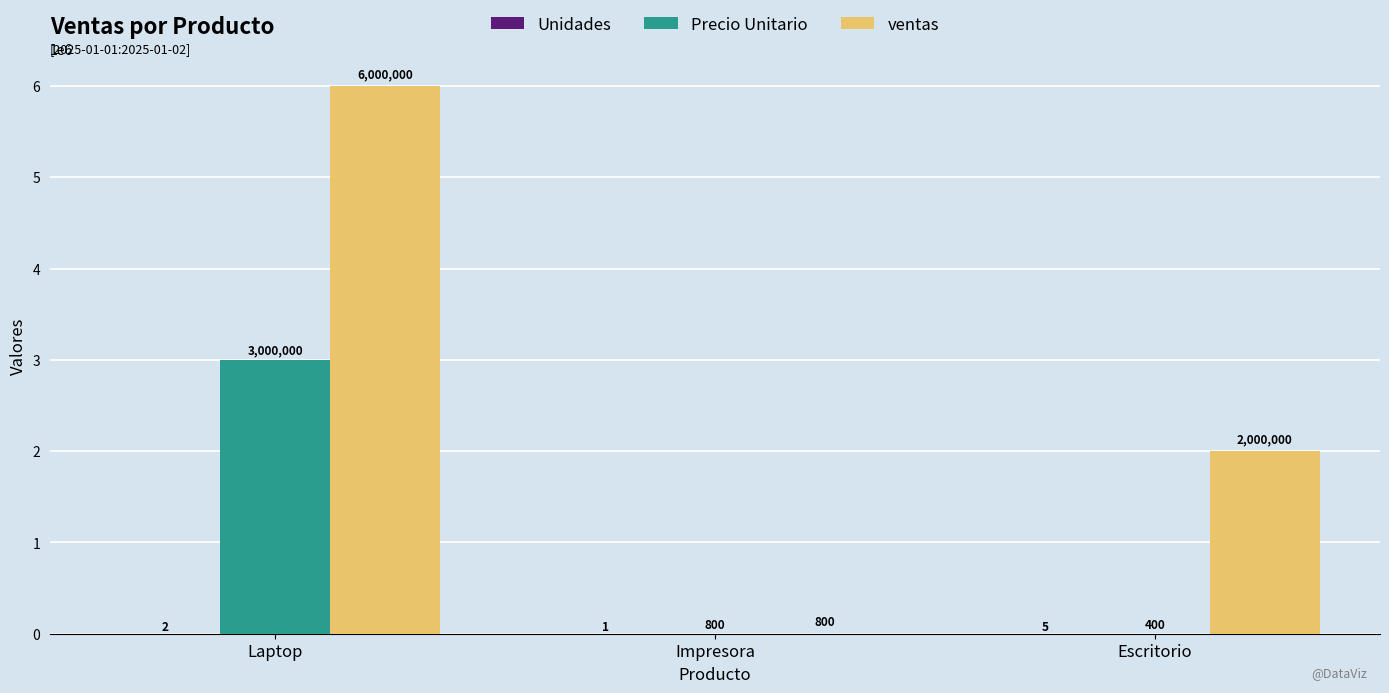

What is the sum of all Precio Unitario values?

3001200